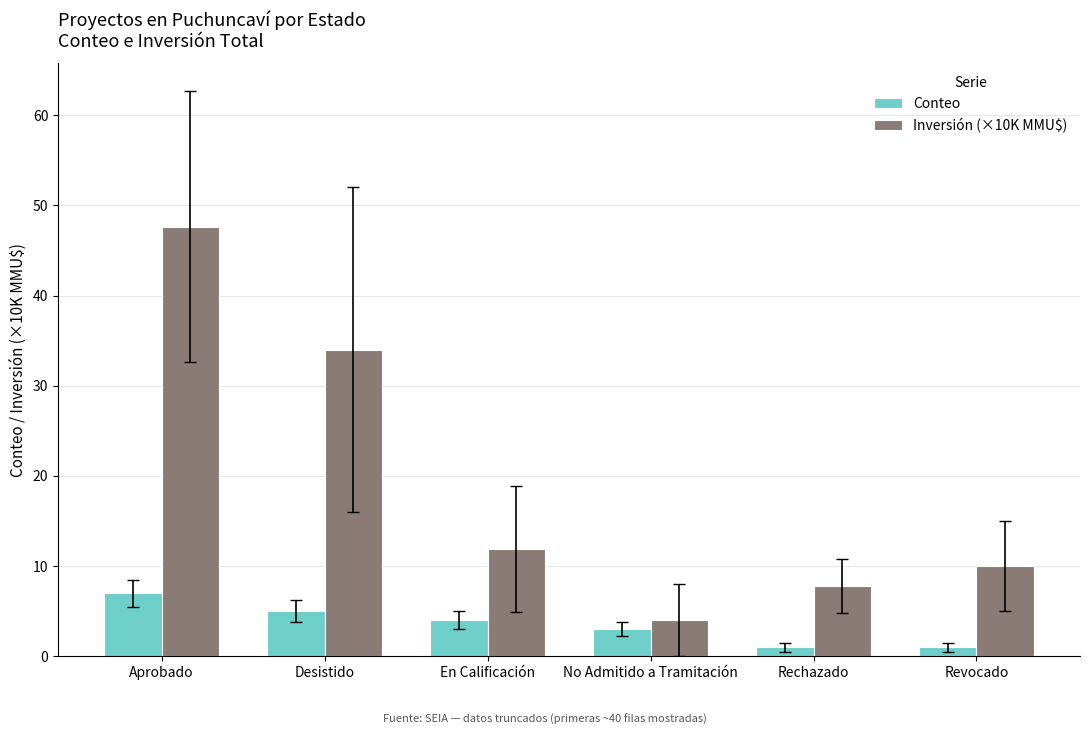

Between Desistido and No Admitido a Tramitación, which series saw the biggest shift?

Inversión (×10K MMU$)